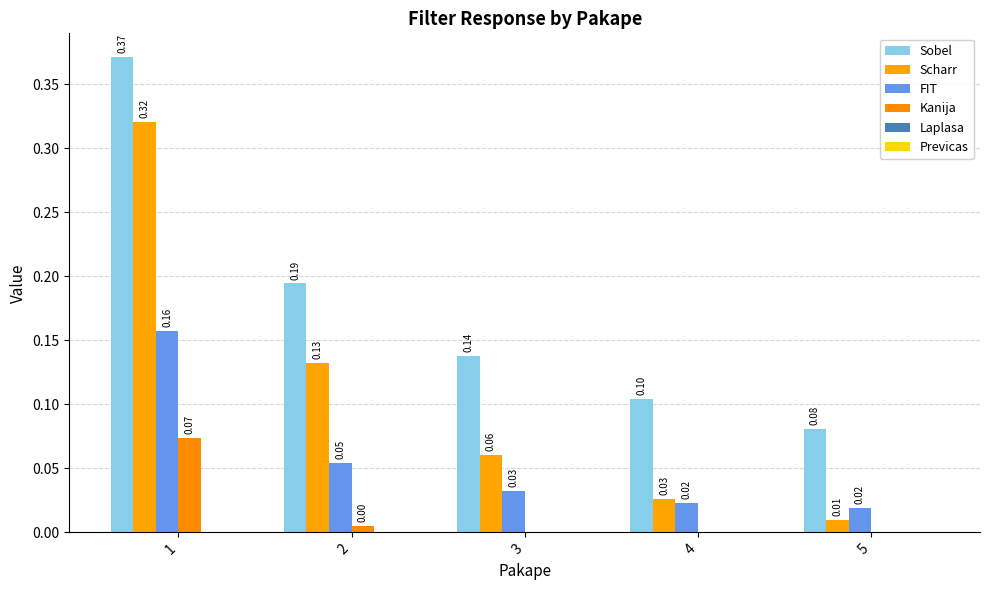

Is the value of Previcas at 1 greater than the value of Kanija at 4?

Yes